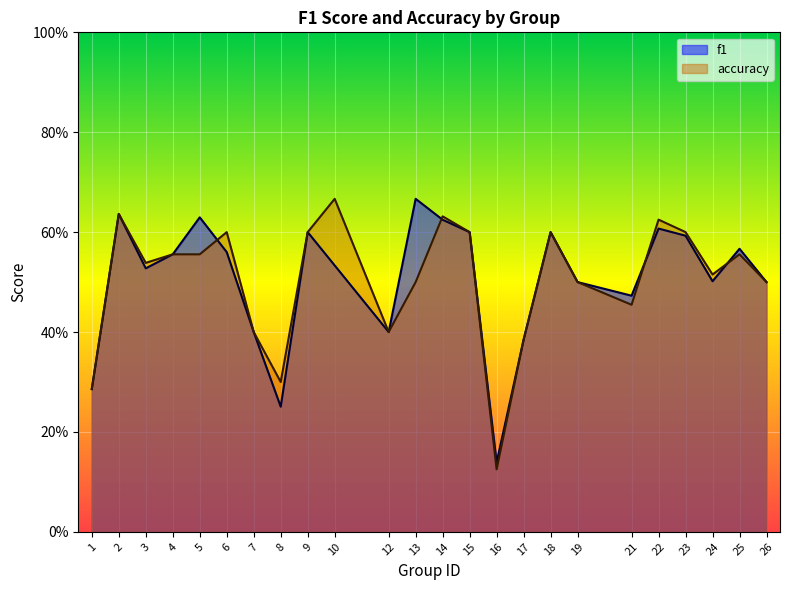

Does the chart display data point markers on the line(s)?

No